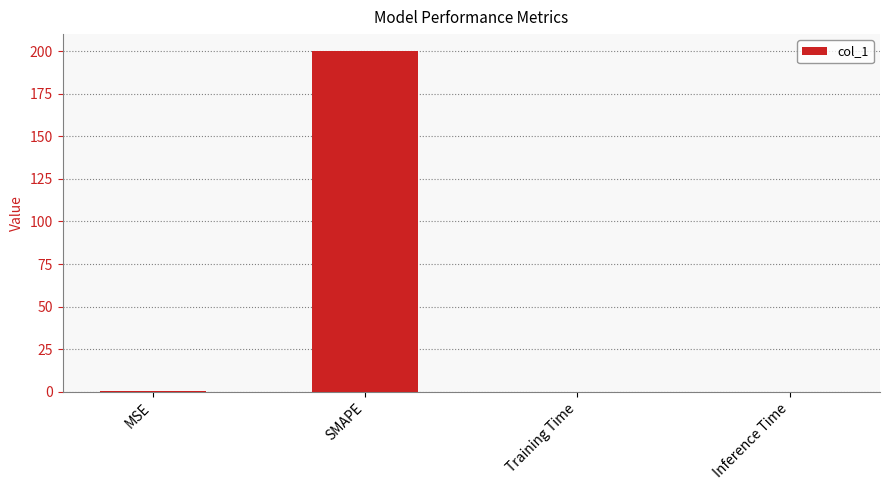

What is the sum of all values?

200.3